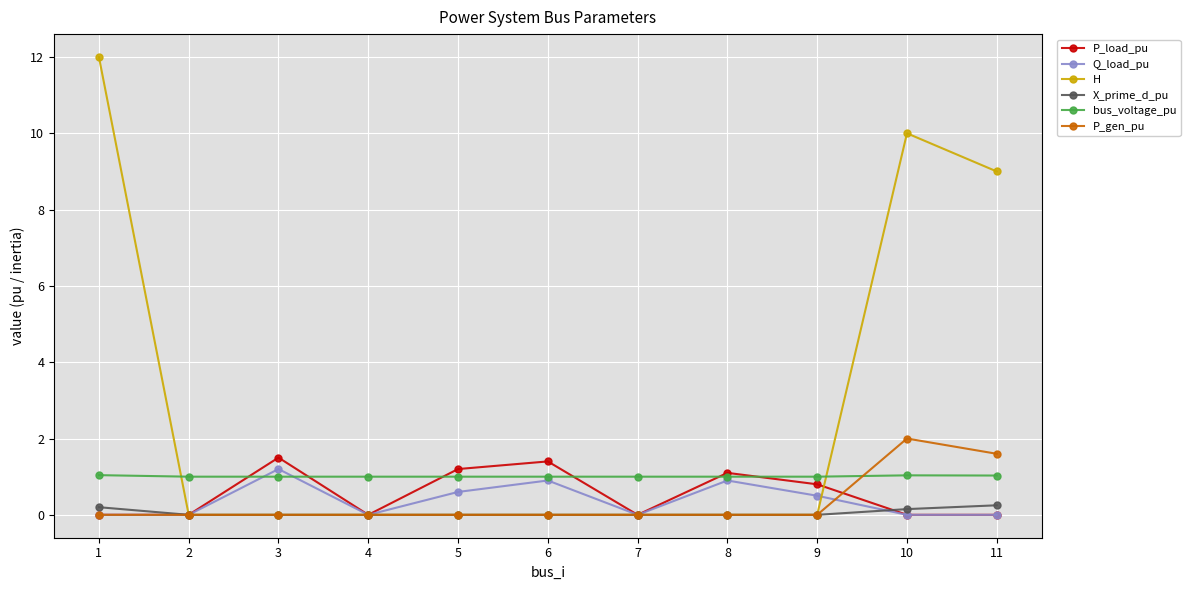

Which series has the widest spread of values?

H